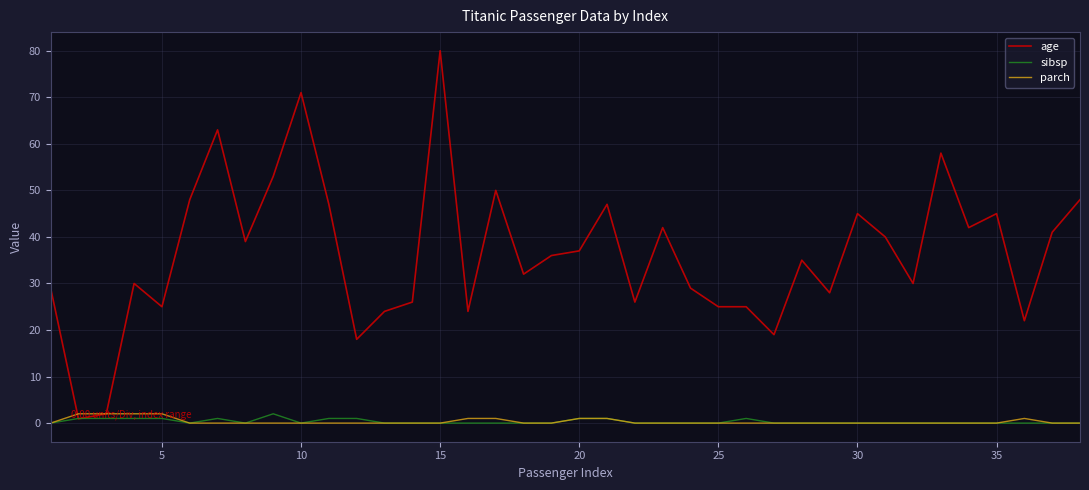

Which series has the largest range (max minus min)?

age